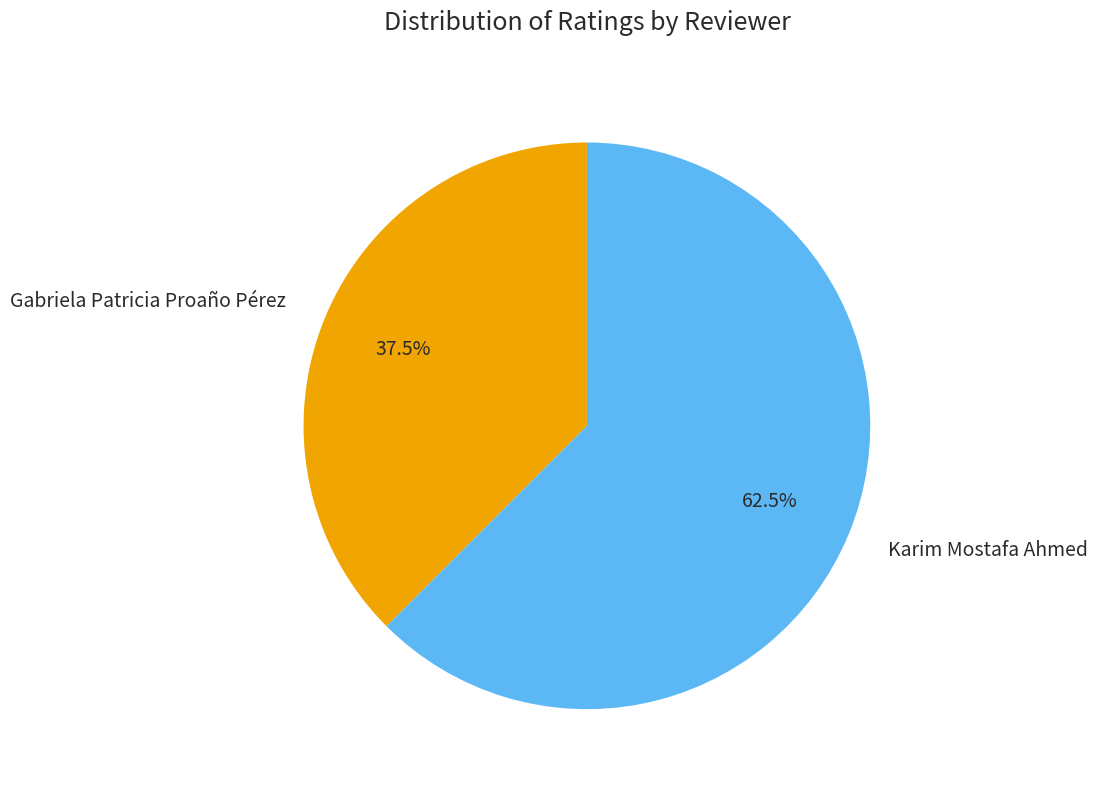

To the nearest percent, what is the average slice percentage?

50%